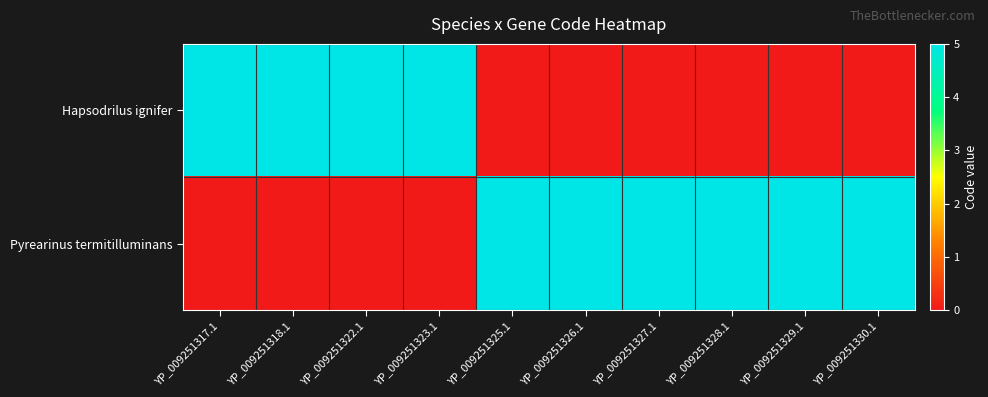

Which series has the largest total across all categories?

Pyrearinus termitilluminans